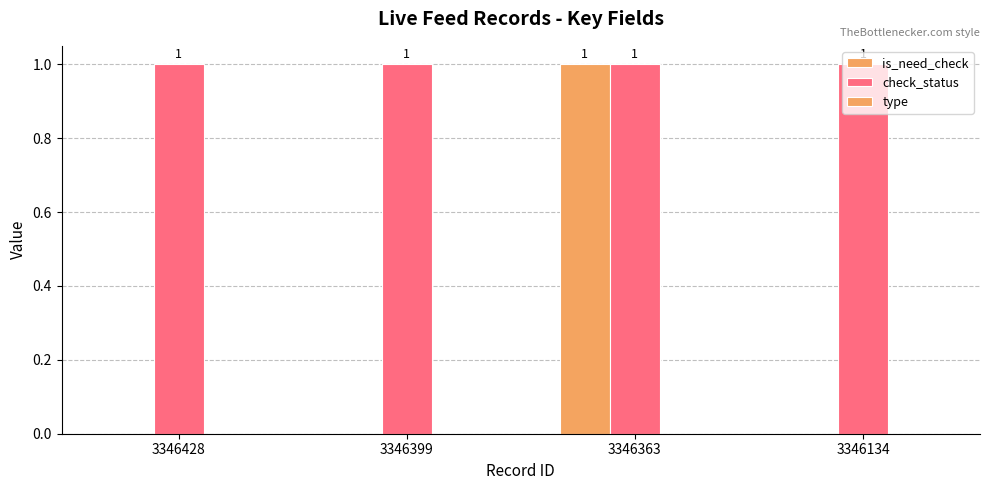

What is the maximum value for is_need_check?

1